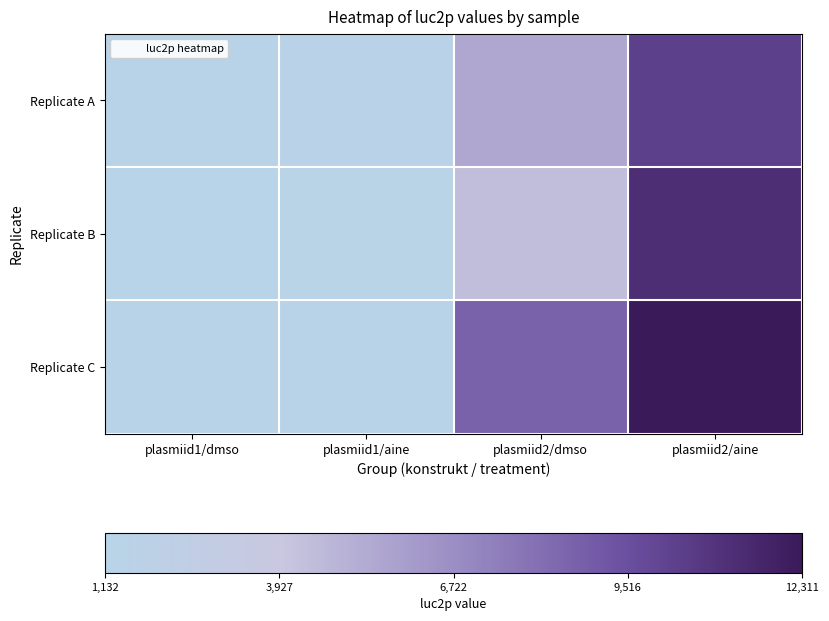

Reading right to left, extract all data points from this chart.

Replicate A: plasmiid2/aine=10292	plasmiid2/dmso=5467	plasmiid1/aine=1421	plasmiid1/dmso=1233
Replicate B: plasmiid2/aine=11232	plasmiid2/dmso=4364	plasmiid1/aine=1324	plasmiid1/dmso=1132
Replicate C: plasmiid2/aine=12311	plasmiid2/dmso=8656	plasmiid1/aine=1242	plasmiid1/dmso=1213